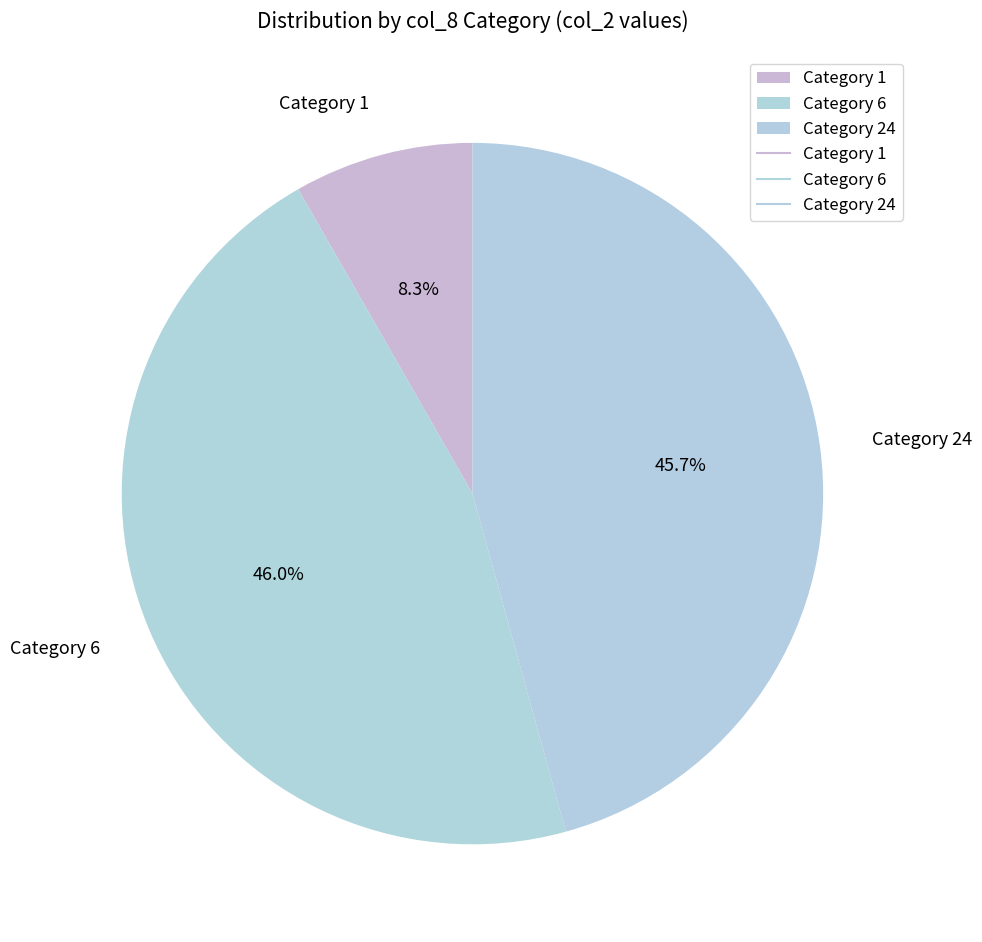

Is Category 24 the majority of the pie?

No